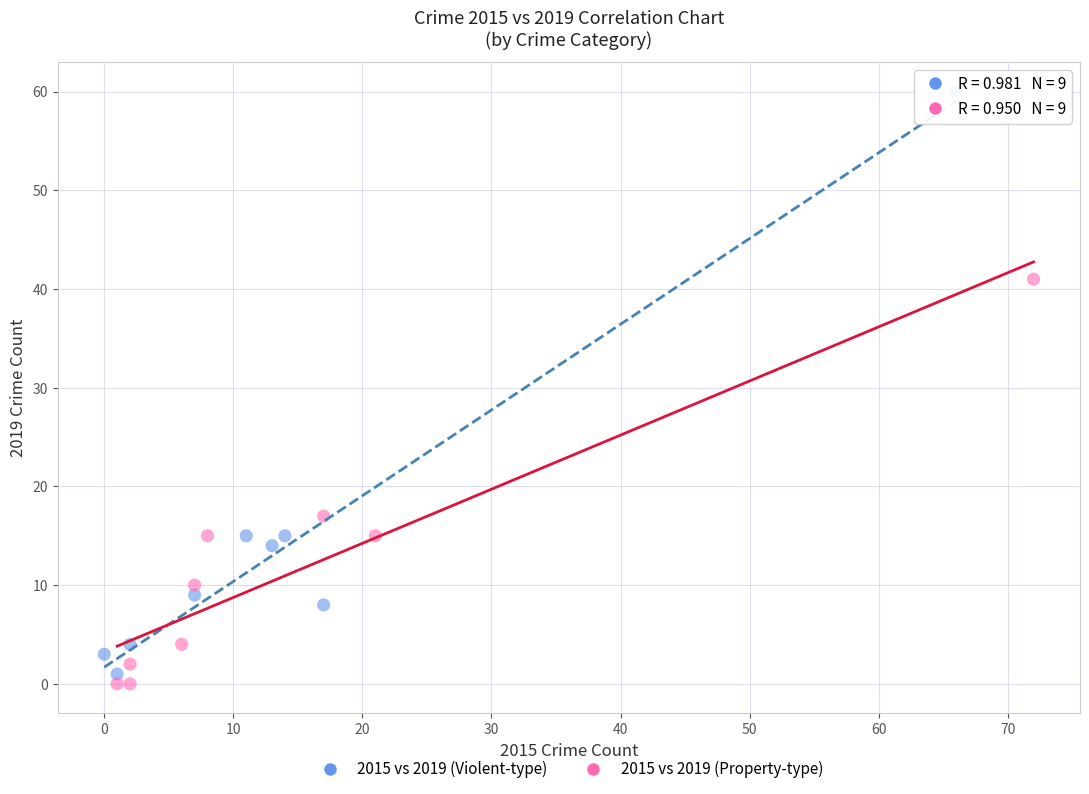

Which series has the largest Y range (max minus min)?

2015 vs 2019 (Violent-type)